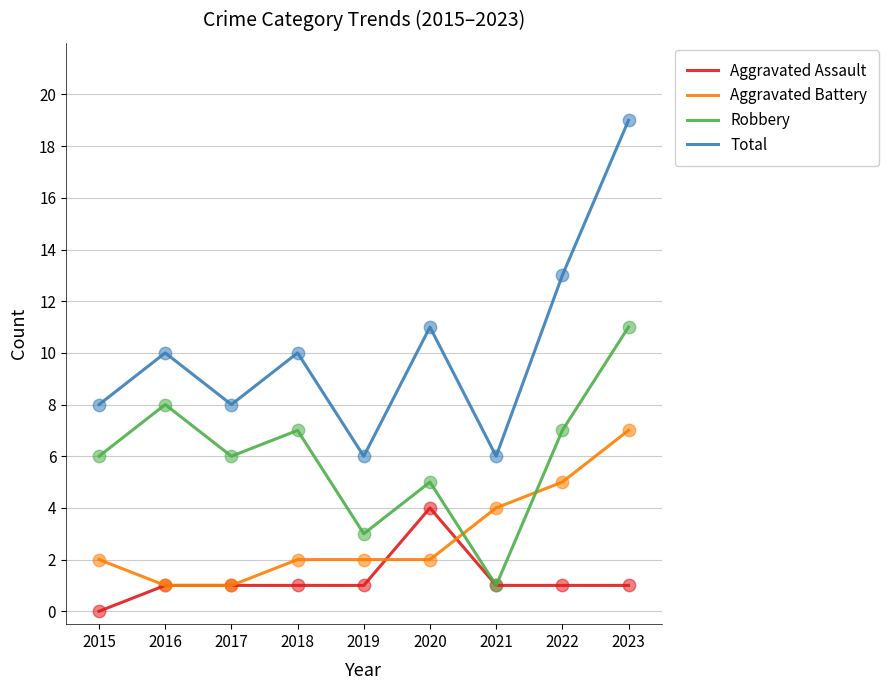

Which series has the widest spread of values?

Total